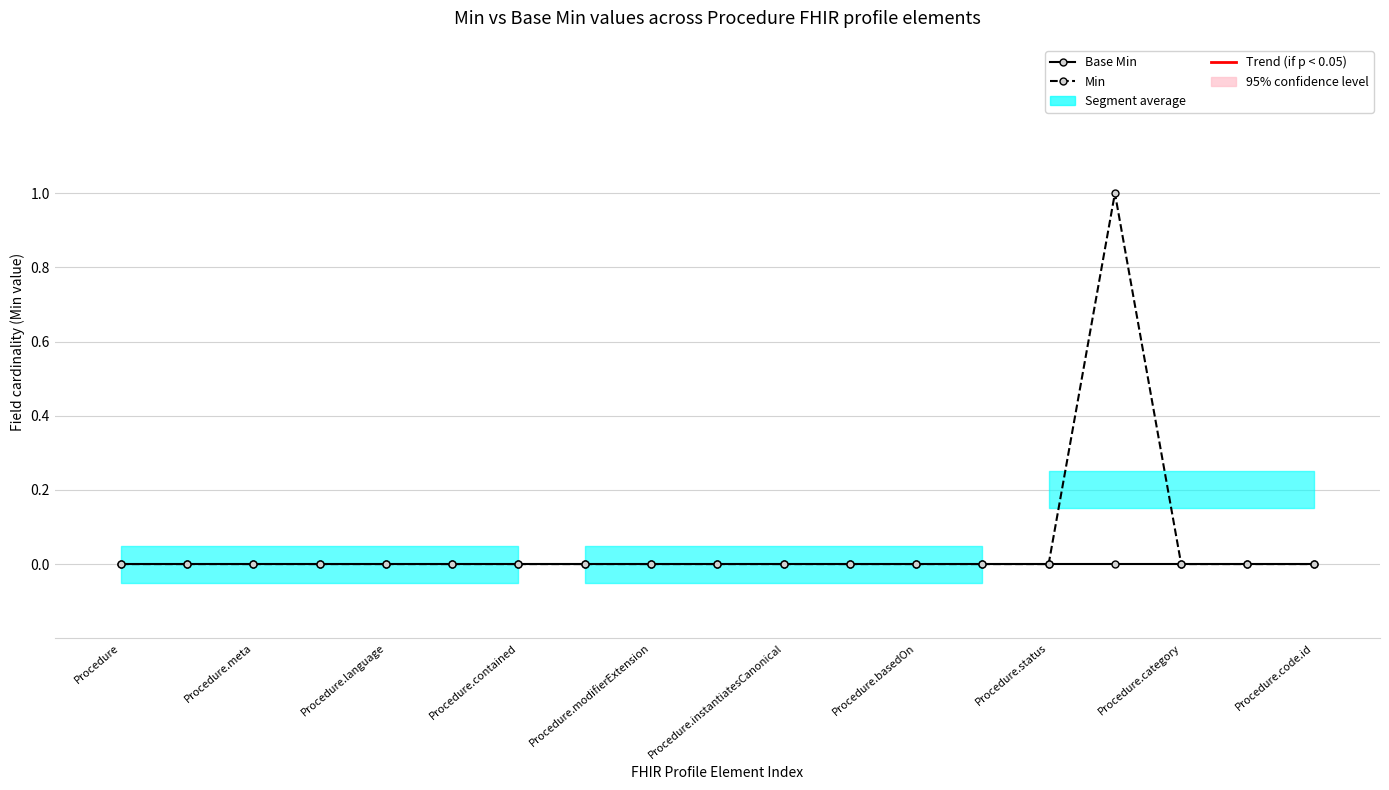

True or false: Min and Base Min cross at least once.

False